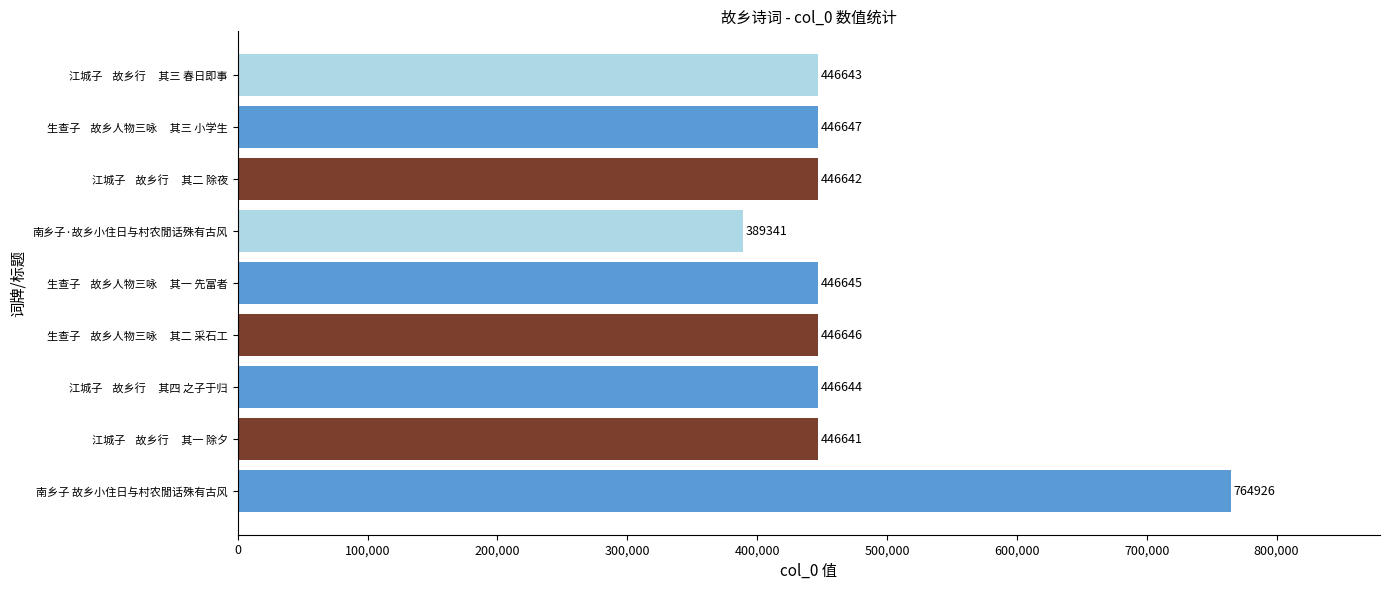

Is it true that the value at 南乡子·故乡小住日与村农閒话殊有古风 is 389341?

True